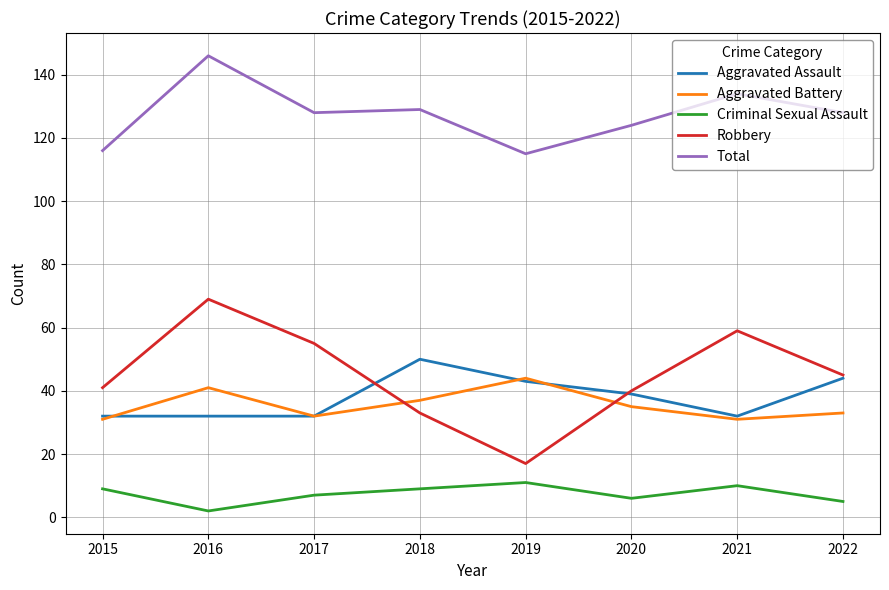

True or false: Criminal Sexual Assault and Aggravated Assault intersect in this chart.

False